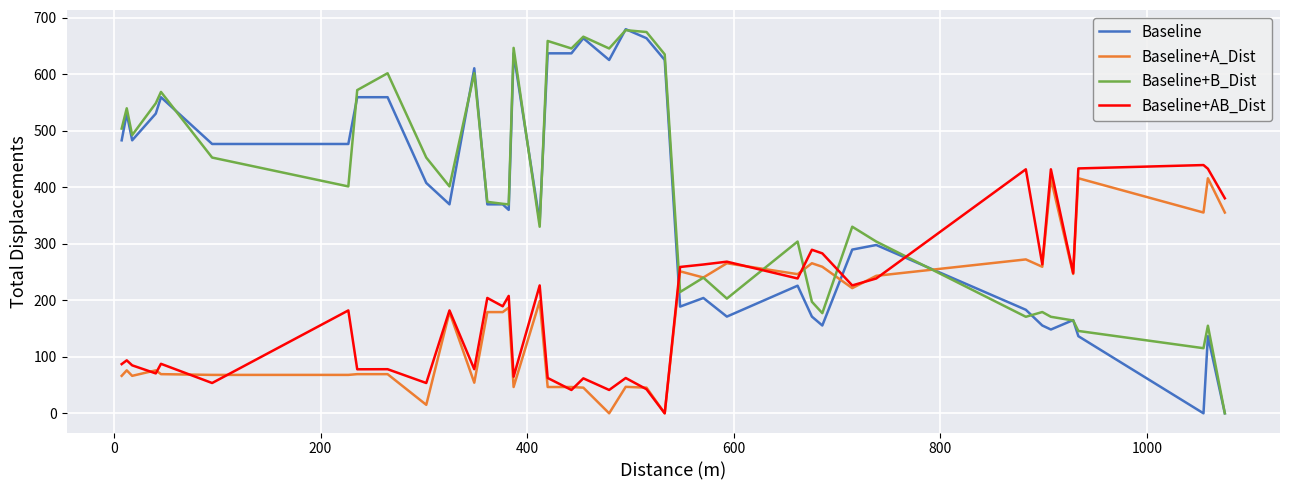

What is the sum of all Baseline+AB_Dist values?

7459.1